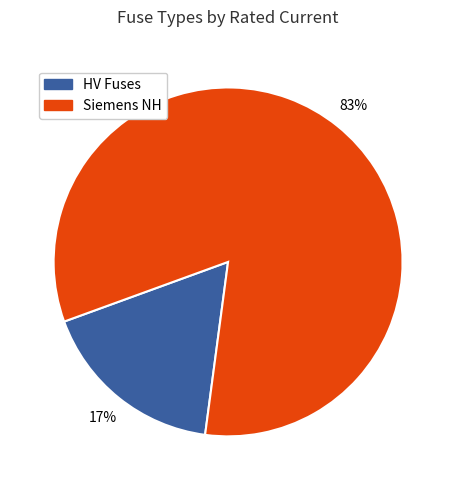

Rank the categories by value from highest to lowest.

Siemens NH, HV Fuses